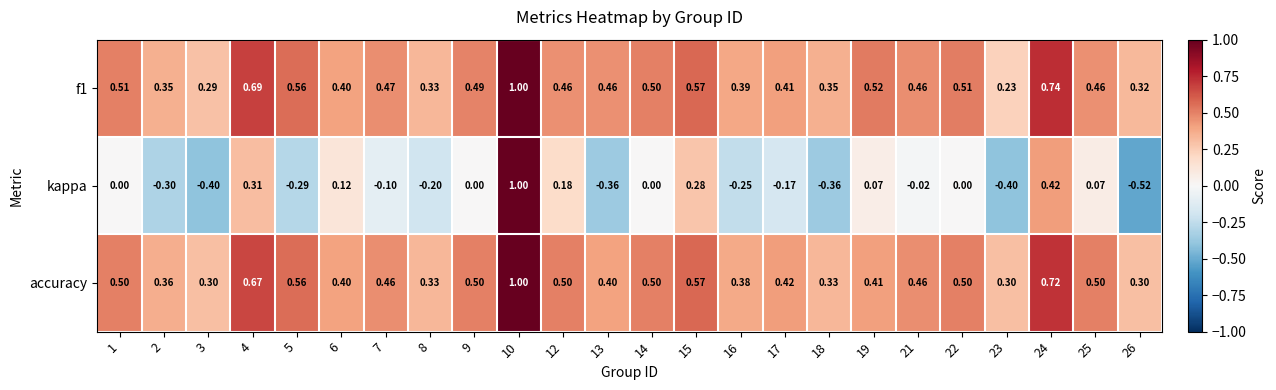

Which series changed the most between 5 and 25?

kappa